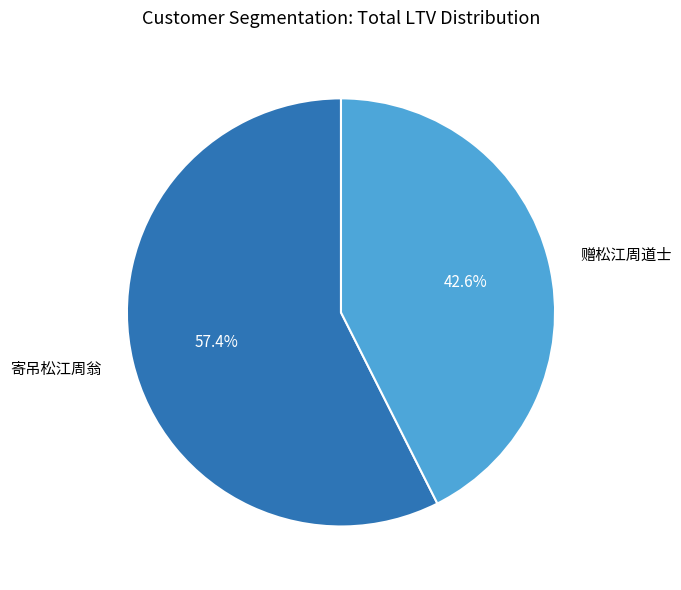

What is the ratio of the value at 赠松江周道士 to the value at 寄吊松江周翁?

0.7